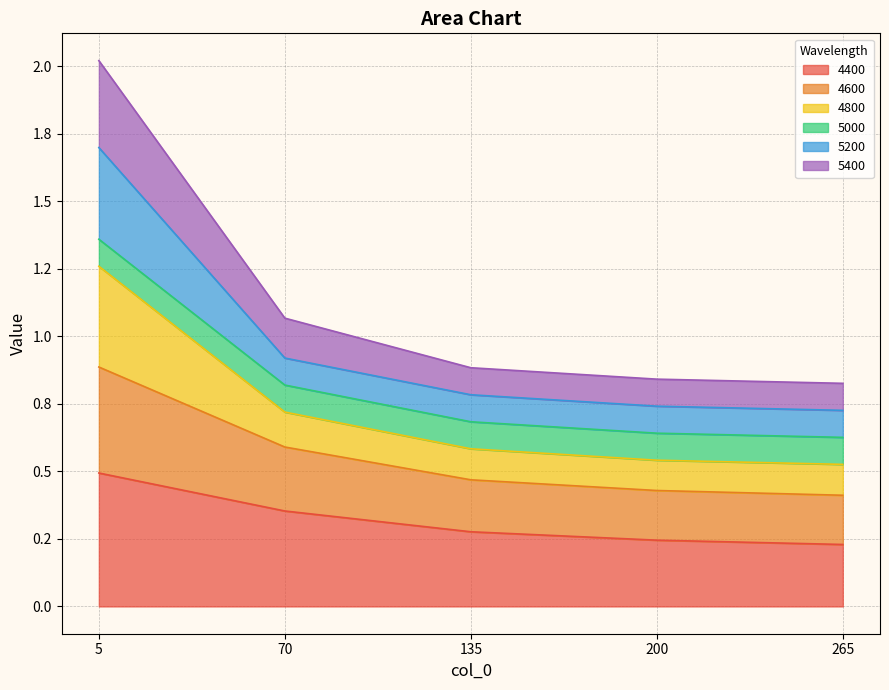

The 4400 series shows 0.4 at 70. True or false?

True